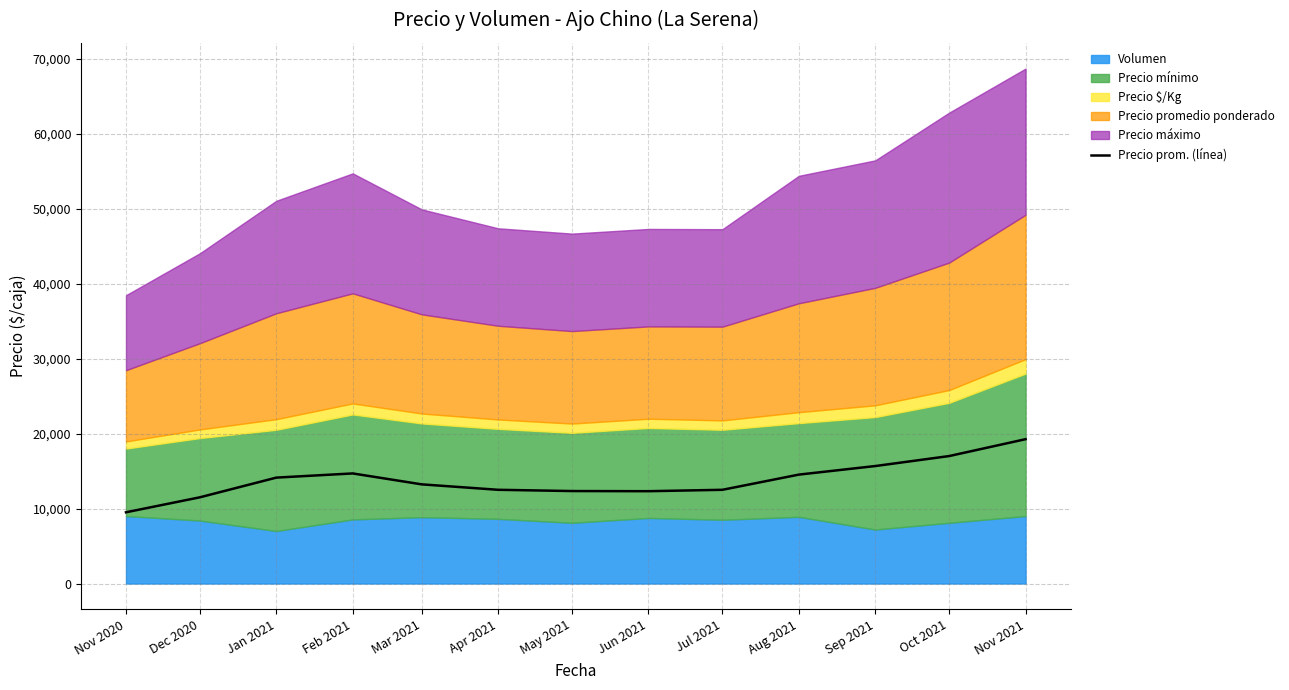

Reading left to right, extract all data points from this chart.

9500	11500	14125	14683	13225	12500	12333	12313	12500	14525	15667	17000	19250